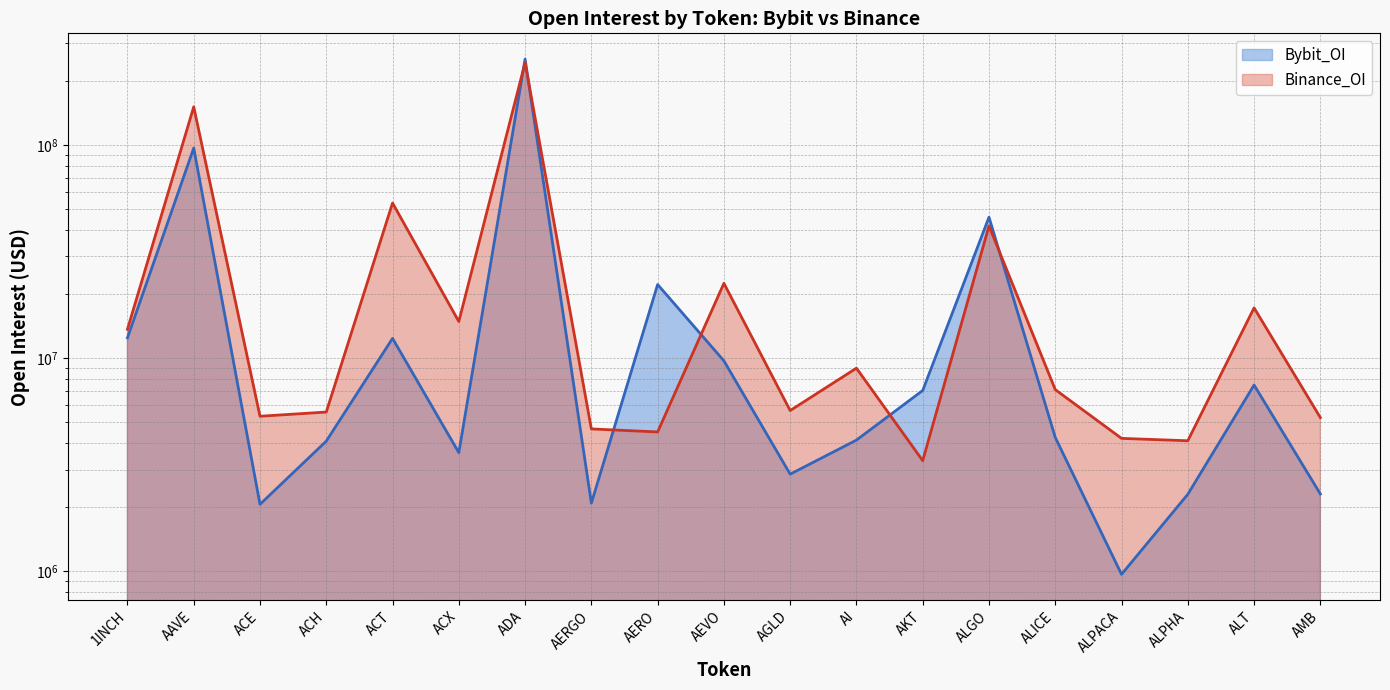

At which category does the chart reach its minimum across all series?

ALPACA